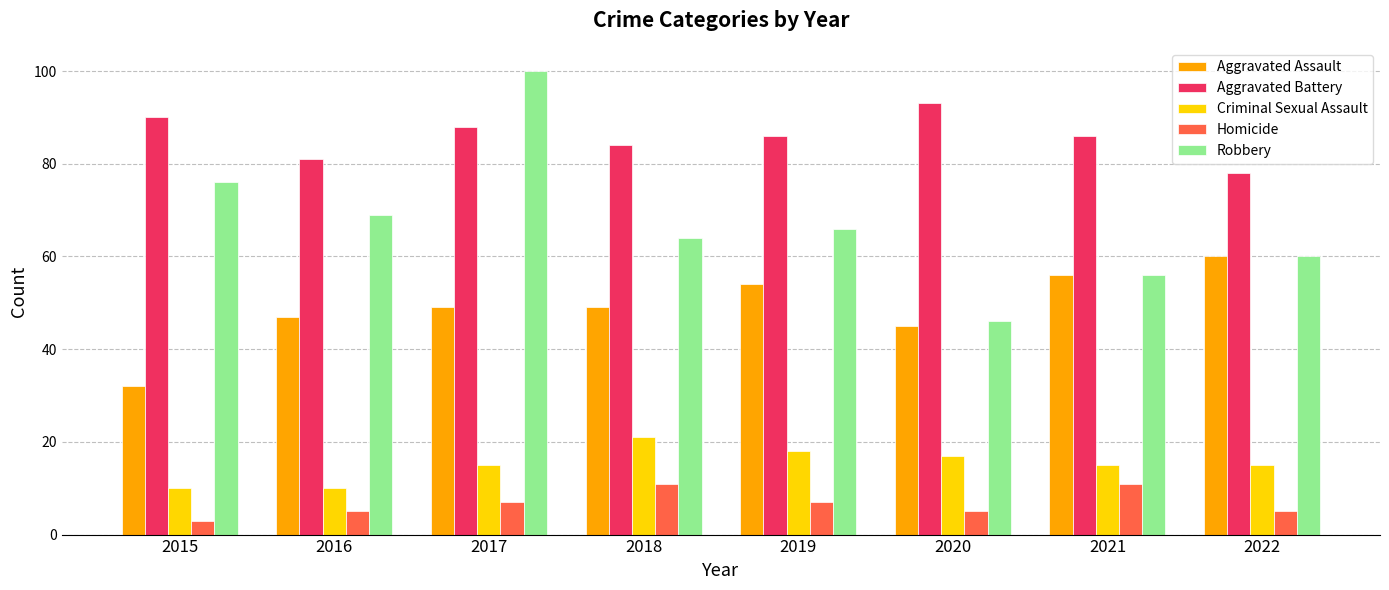

At which label does Aggravated Battery first exceed 86?

2015